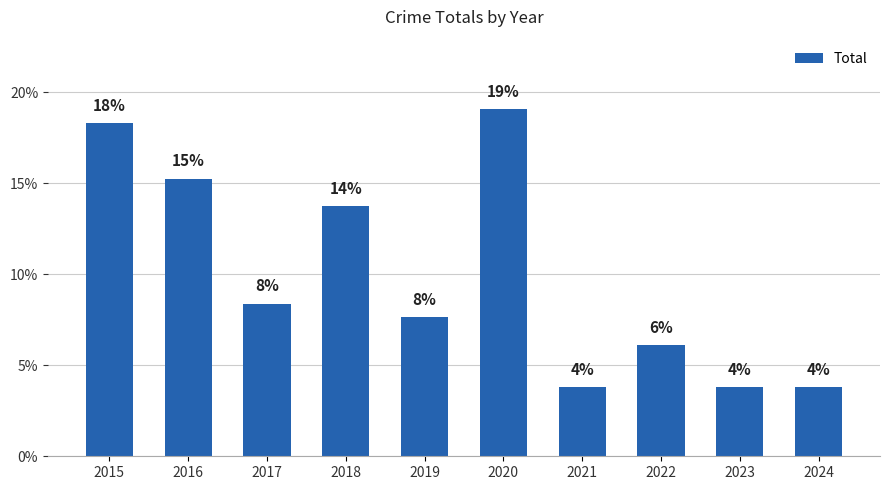

How many bars are there in total?

10